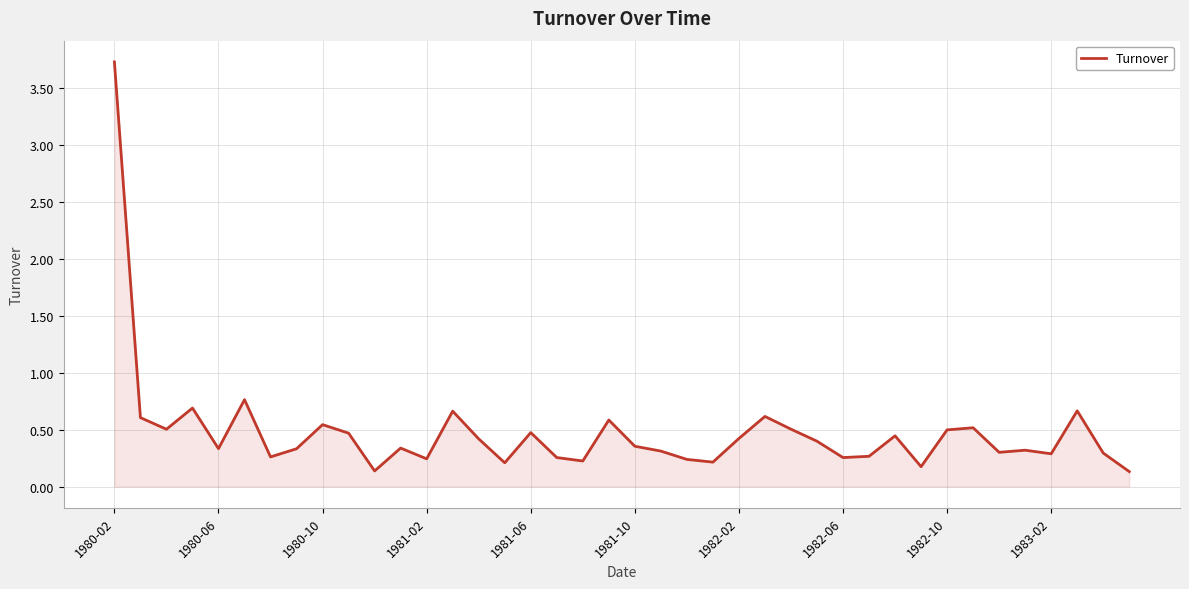

What is the greatest value displayed?

3.7